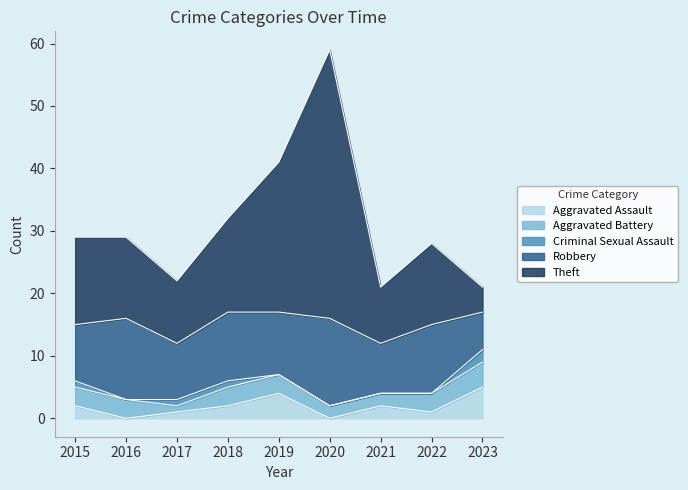

Which series has the largest total across all categories?

Theft